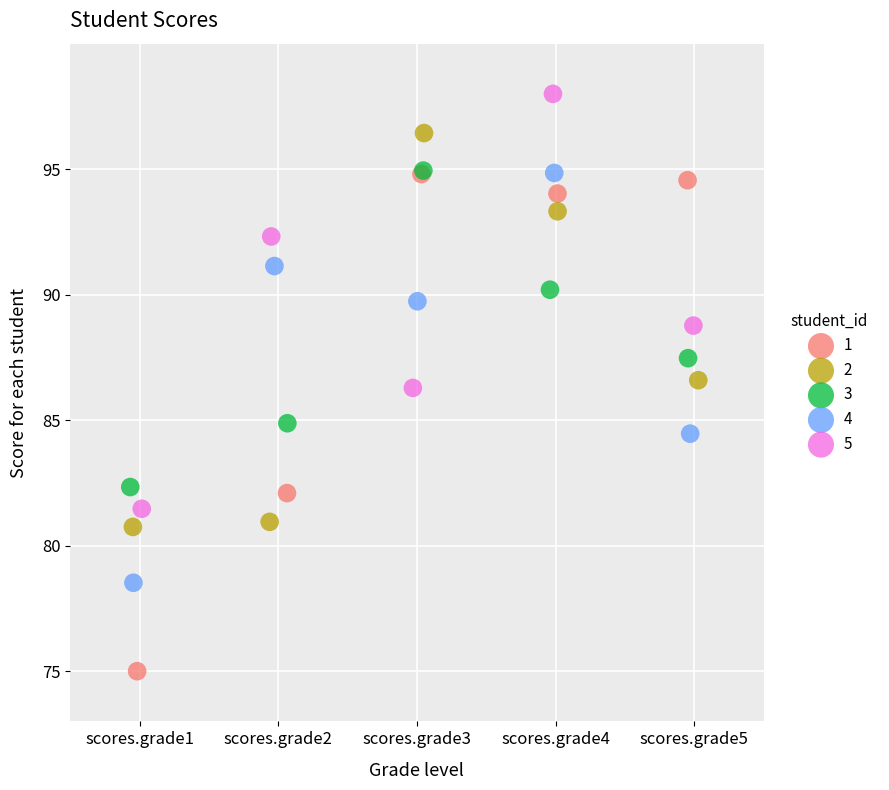

Which series reaches the maximum Y coordinate?

5